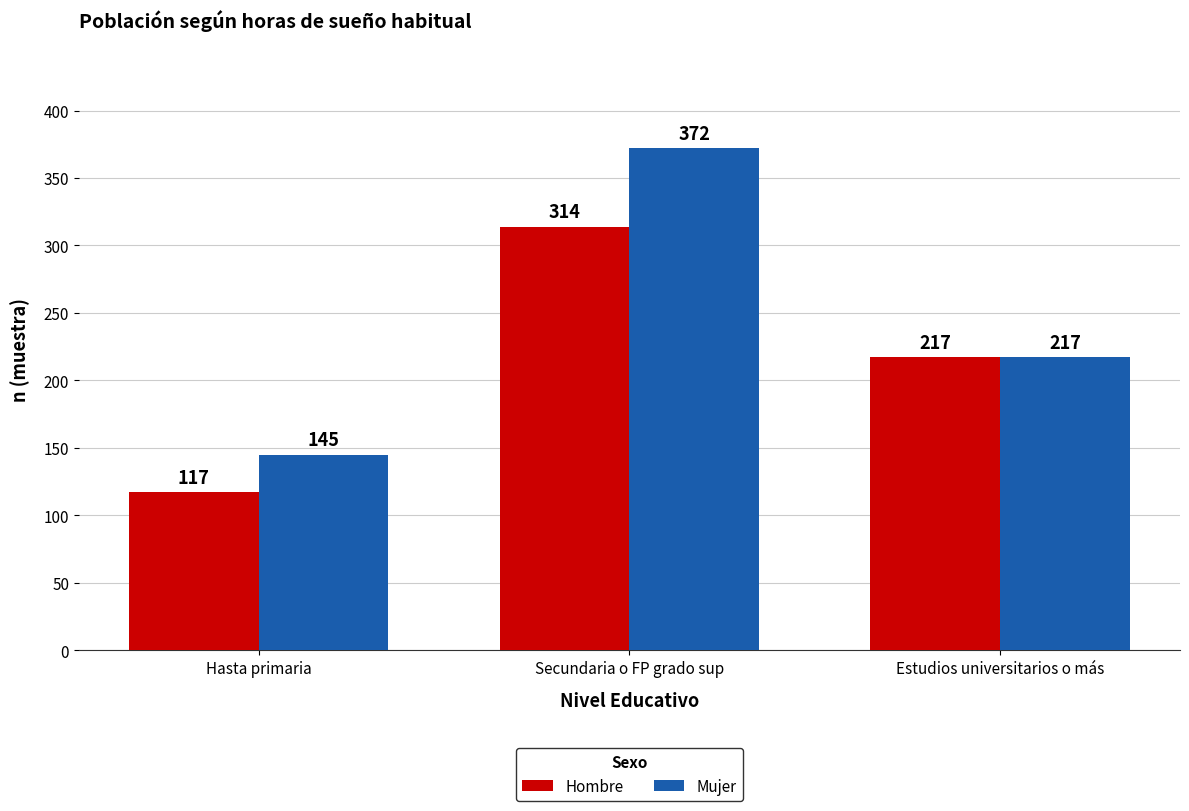

List the series in order of their overall mean, lowest first.

Hombre, Mujer